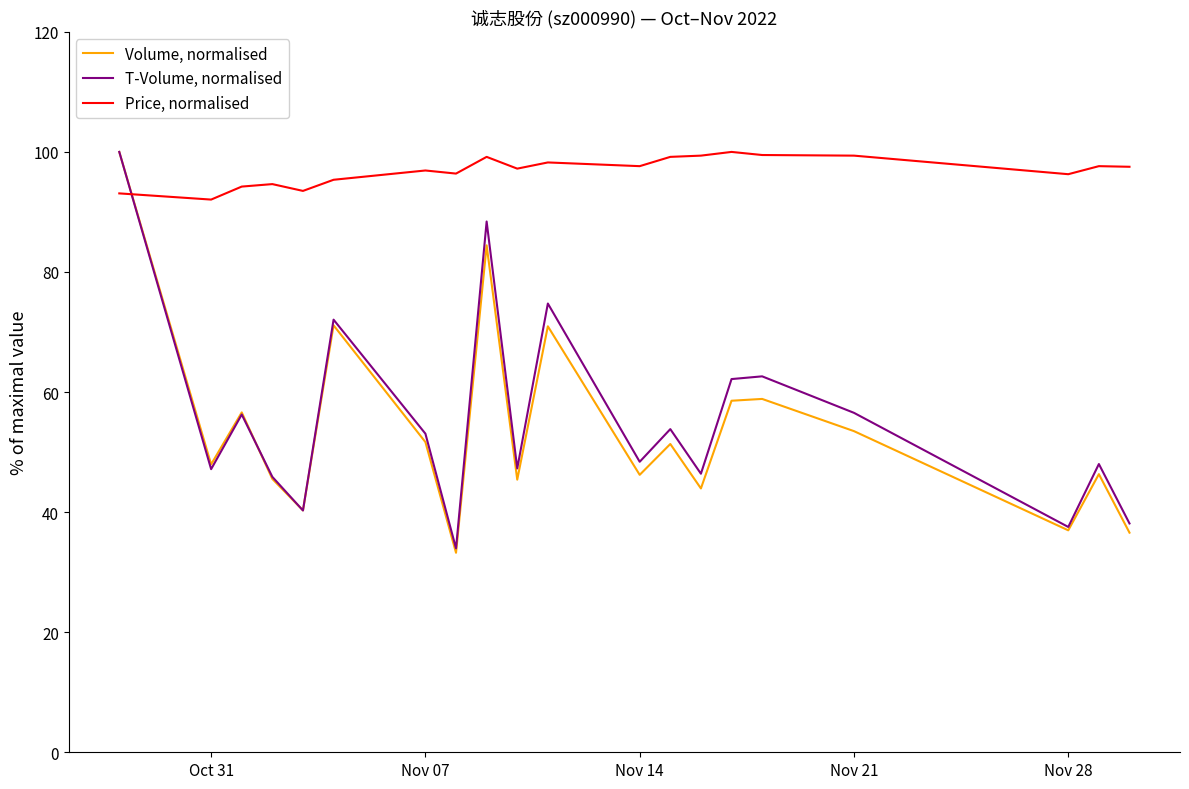

How many intersections are there between Price, normalised and T-Volume, normalised?

1